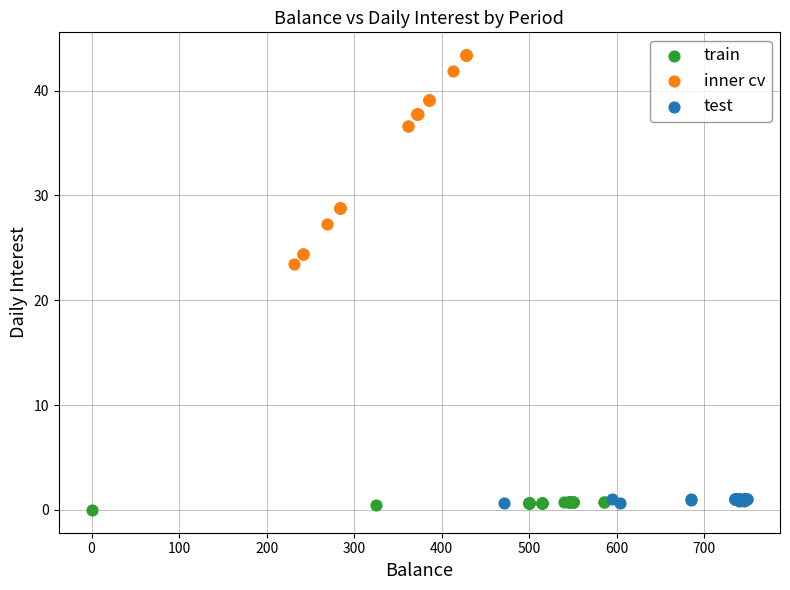

Which series contains the highest Y value?

inner cv